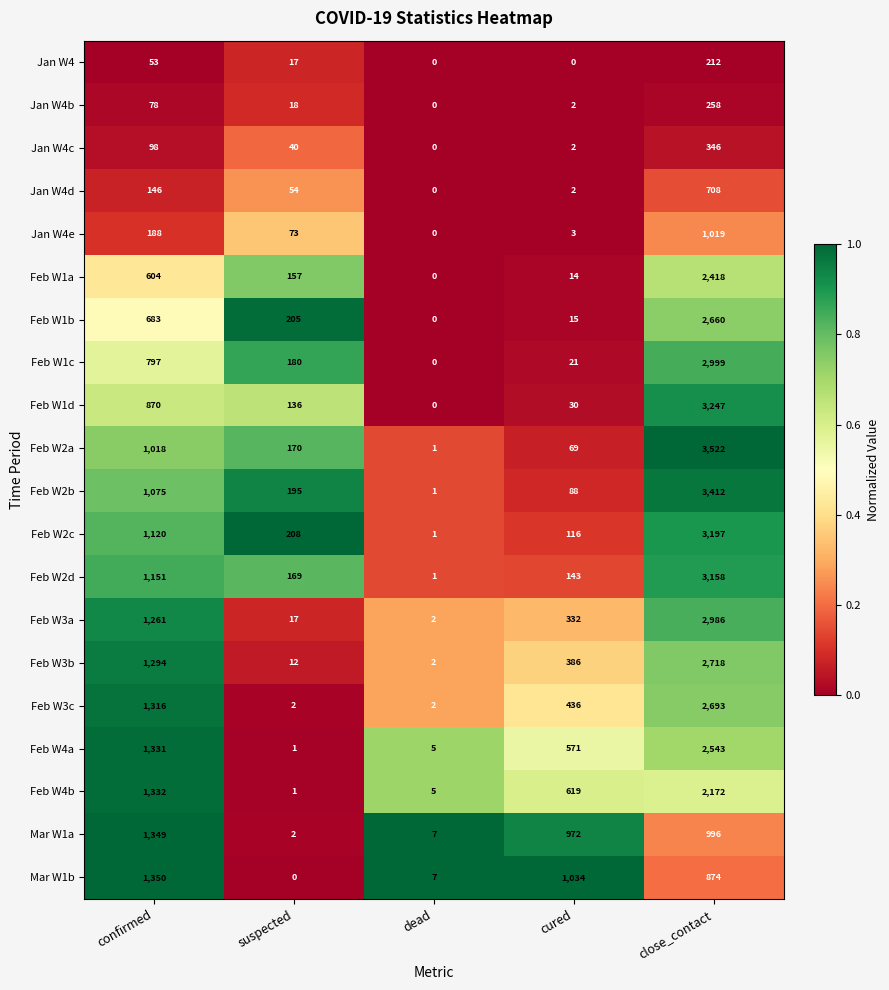

True or false: Mar W1b has a value of 299 at cured.

False